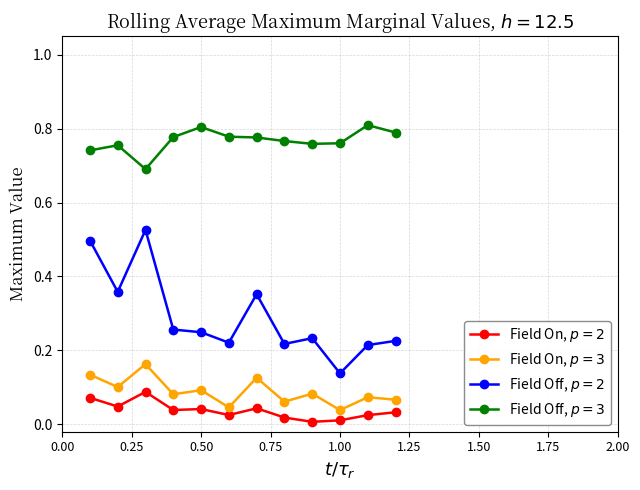

How many series are shown in this chart?

4